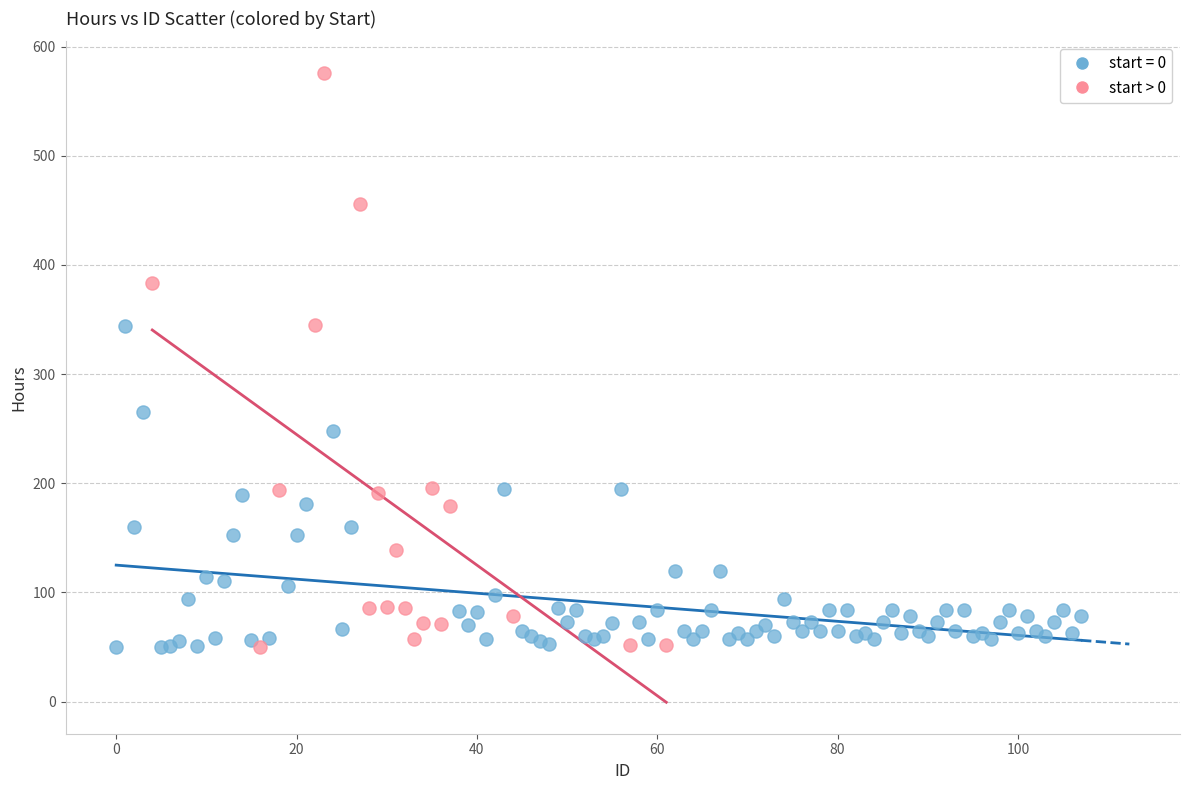

Which series has the largest Y range (max minus min)?

start > 0